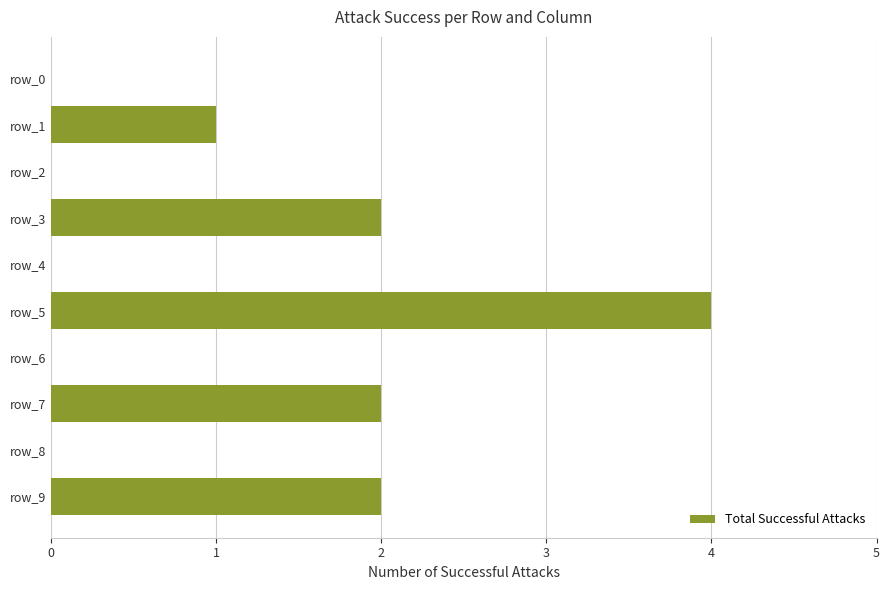

The chart shows a value of 0 at row_4. True or false?

True